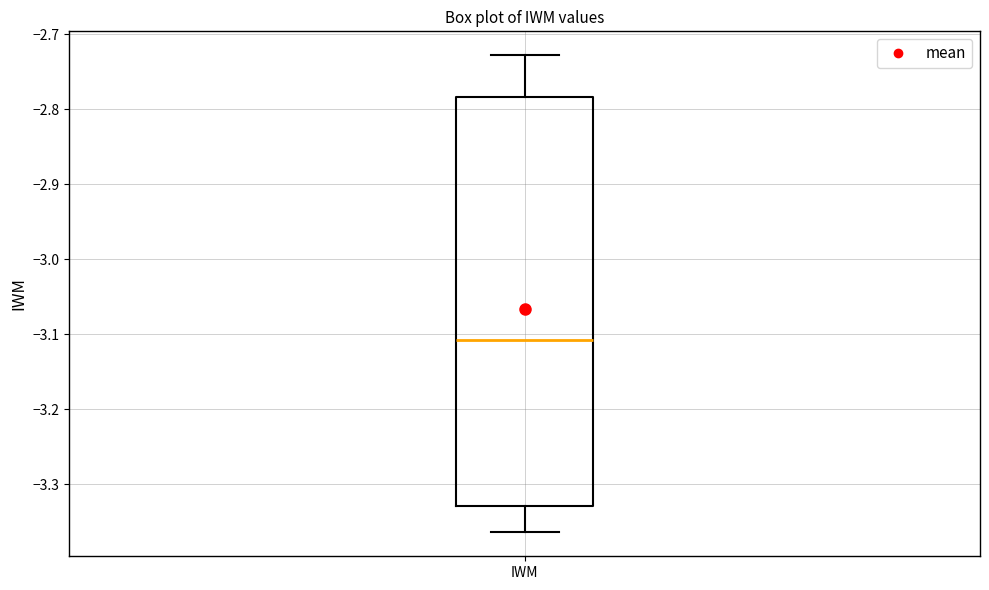

Where does the lower whisker of the box for IWM end on the y-axis? The values are not printed on the chart, so give them approximately, as read against the axis.

-3.36